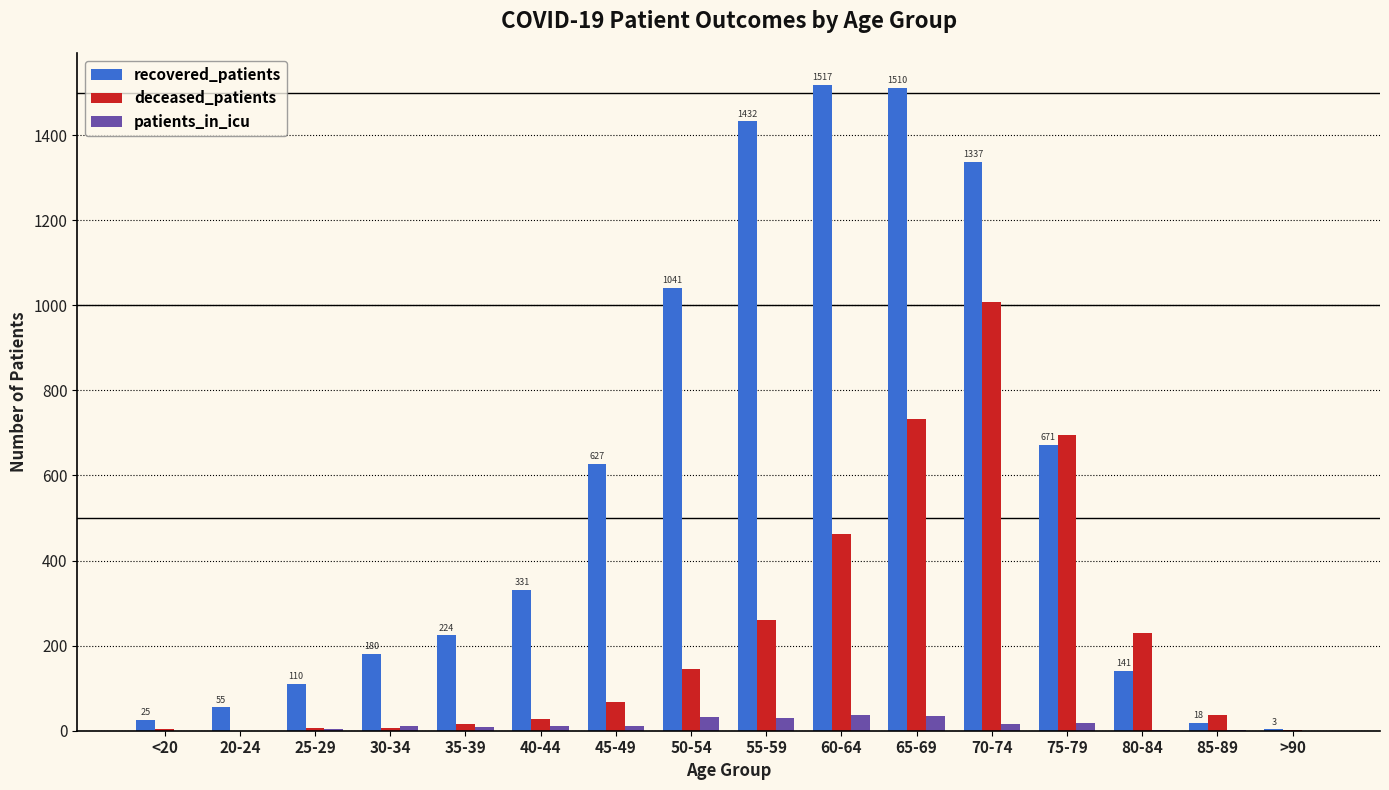

What is the maximum value for patients_in_icu?

36